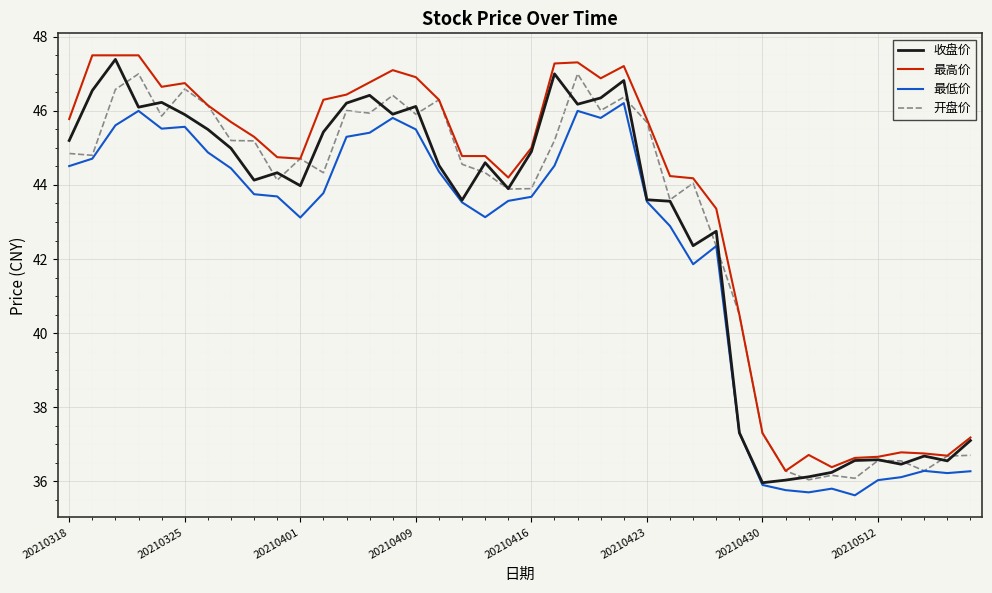

True or false: 最高价 and 最低价 cross at least once.

False